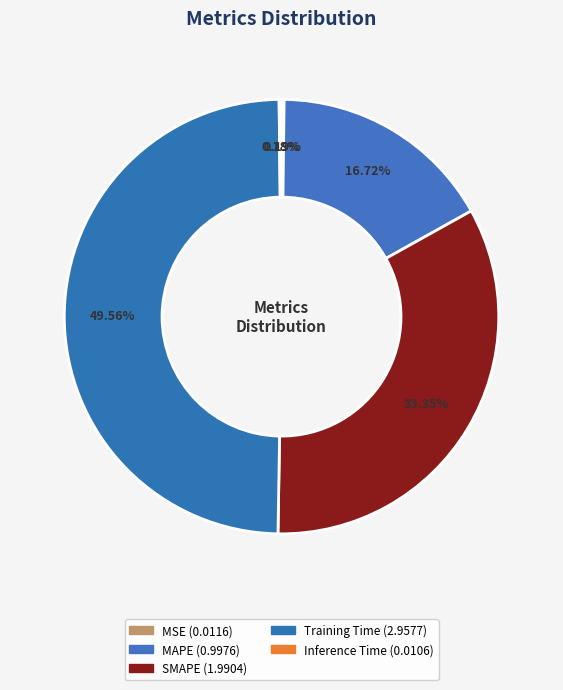

Which category has the smallest portion of the pie?

Inference Time